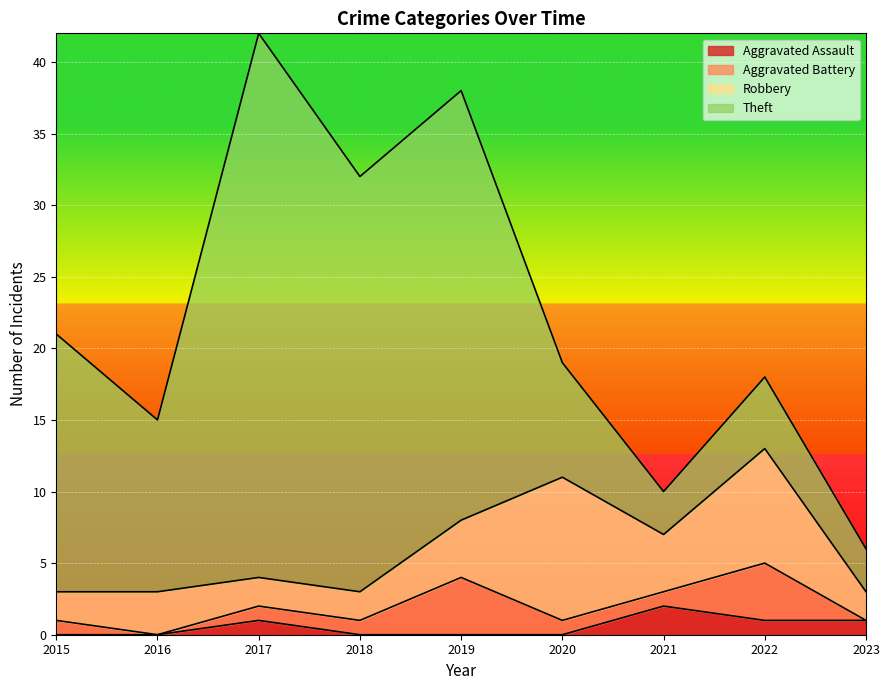

What are all the series names shown in the legend?

Aggravated Assault, Aggravated Battery, Robbery, Theft